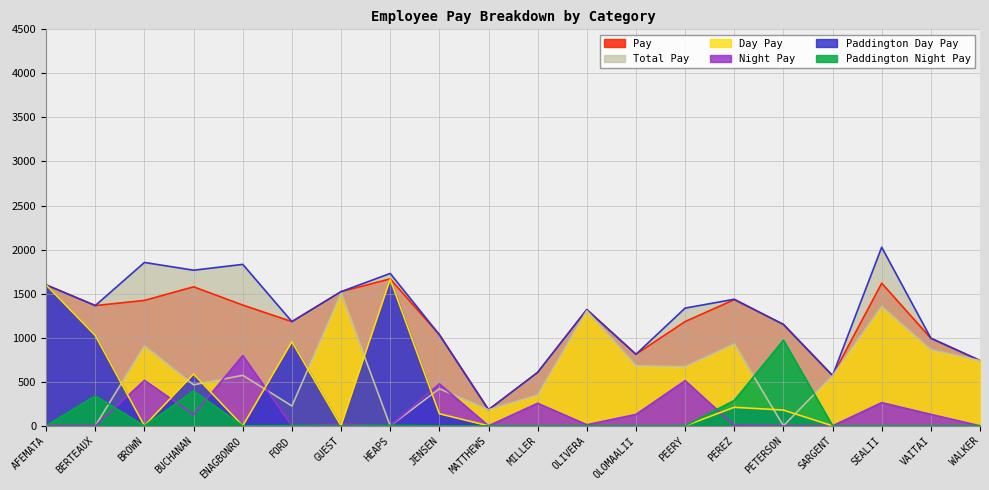

Reading left to right, extract all data points from this chart.

Pay: AFEMATA=1599.3	BERTEAUX=1364.7	BROWN=1423.3	BUCHANAN=1577.5	ENAGBONRO=1370.5	FORD=1182.4	GUEST=1522.6	HEAPS=1667.9	JENSEN=1034.0	MATTHEWS=182.0	MILLER=606.2	OLIVERA=1318.9	OLOMAALII=811.6	PEERY=1183.4	PEREZ=1431.7	PETERSON=1150.6	SARGENT=569.7	SEALII=1618.4	VAITAI=994.0	WALKER=741.1
Total Pay: AFEMATA=1599.3	BERTEAUX=1364.7	BROWN=1854.1	BUCHANAN=1766.0	ENAGBONRO=1832.4	FORD=1182.4	GUEST=1522.6	HEAPS=1729.3	JENSEN=1034.0	MATTHEWS=182.0	MILLER=606.2	OLIVERA=1318.9	OLOMAALII=811.6	PEERY=1336.0	PEREZ=1436.3	PETERSON=1150.6	SARGENT=569.7	SEALII=2026.8	VAITAI=994.0	WALKER=741.1
Day Pay: AFEMATA=0.0	BERTEAUX=0.0	BROWN=907.6	BUCHANAN=465.4	ENAGBONRO=573.2	FORD=225.2	GUEST=1501.9	HEAPS=0.0	JENSEN=420.9	MATTHEWS=182.0	MILLER=350.2	OLIVERA=1306.6	OLOMAALII=682.0	PEERY=671.3	PEREZ=928.4	PETERSON=0.0	SARGENT=569.7	SEALII=1355.2	VAITAI=863.9	WALKER=741.1
Night Pay: AFEMATA=0.0	BERTEAUX=0.0	BROWN=515.7	BUCHANAN=128.0	ENAGBONRO=797.3	FORD=0.8	GUEST=20.6	HEAPS=0.0	JENSEN=476.3	MATTHEWS=0.0	MILLER=256.0	OLIVERA=12.3	OLOMAALII=129.6	PEERY=512.2	PEREZ=5.6	PETERSON=0.0	SARGENT=0.0	SEALII=263.2	VAITAI=130.1	WALKER=0.0
Paddington Day Pay: AFEMATA=1598.4	BERTEAUX=1025.0	BROWN=0.0	BUCHANAN=588.3	ENAGBONRO=0.0	FORD=954.2	GUEST=0.0	HEAPS=1663.4	JENSEN=136.8	MATTHEWS=0.0	MILLER=0.0	OLIVERA=0.0	OLOMAALII=0.0	PEERY=0.0	PEREZ=210.2	PETERSON=178.6	SARGENT=0.0	SEALII=0.0	VAITAI=0.0	WALKER=0.0
Paddington Night Pay: AFEMATA=0.9	BERTEAUX=339.7	BROWN=0.0	BUCHANAN=395.8	ENAGBONRO=0.0	FORD=2.2	GUEST=0.0	HEAPS=4.5	JENSEN=0.0	MATTHEWS=0.0	MILLER=0.0	OLIVERA=0.0	OLOMAALII=0.0	PEERY=0.0	PEREZ=287.5	PETERSON=972.0	SARGENT=0.0	SEALII=0.0	VAITAI=0.0	WALKER=0.0